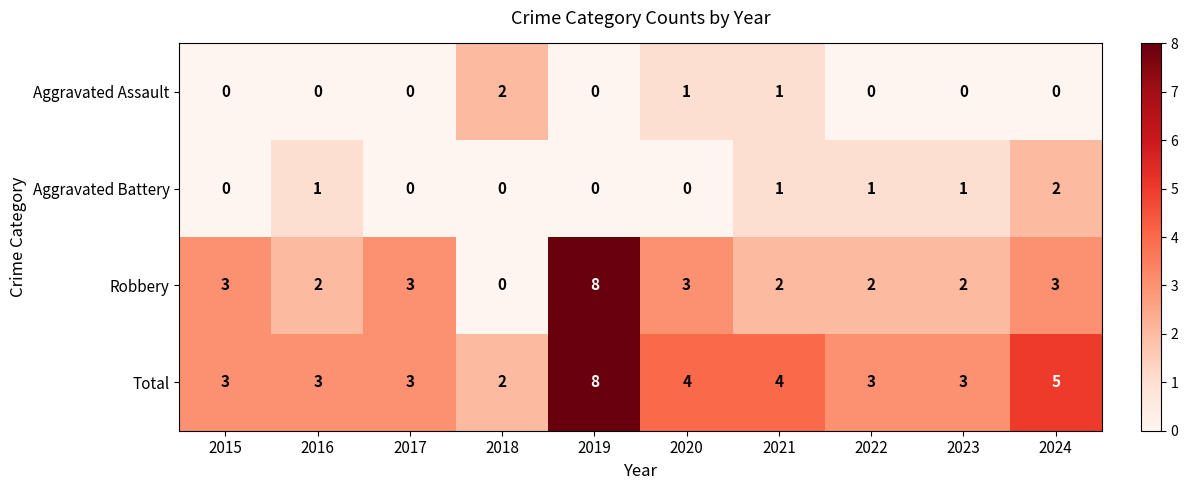

What is the difference between the maximum and minimum values in the Total series?

6